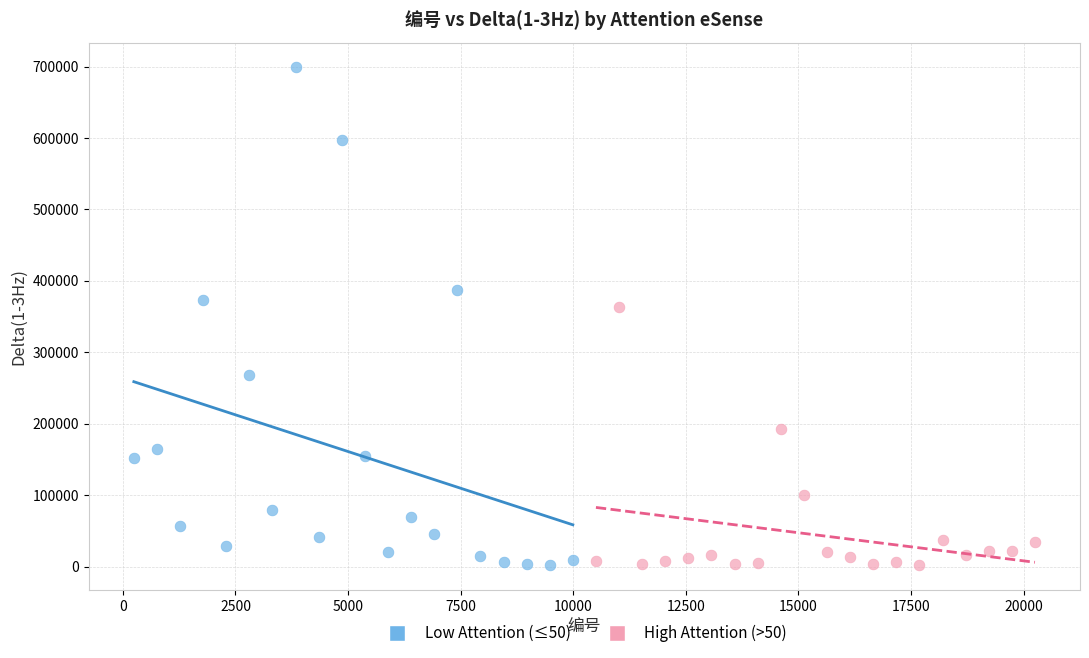

Which series contains the highest Y value?

Low Attention (≤50)